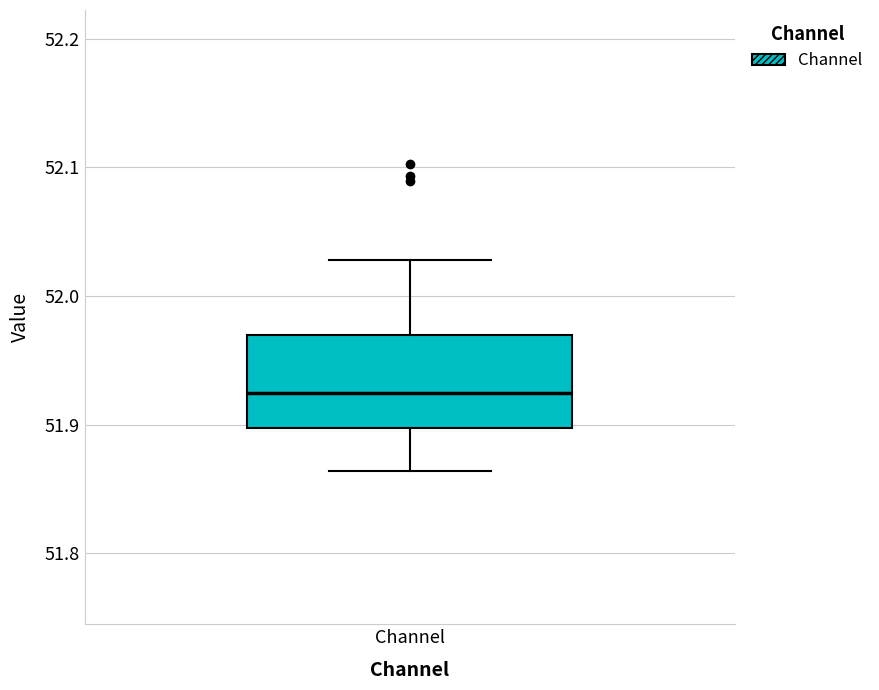

Where is the upper edge of the box for Channel on the y-axis? The values are not printed on the chart, so give them approximately, as read against the axis.

51.97